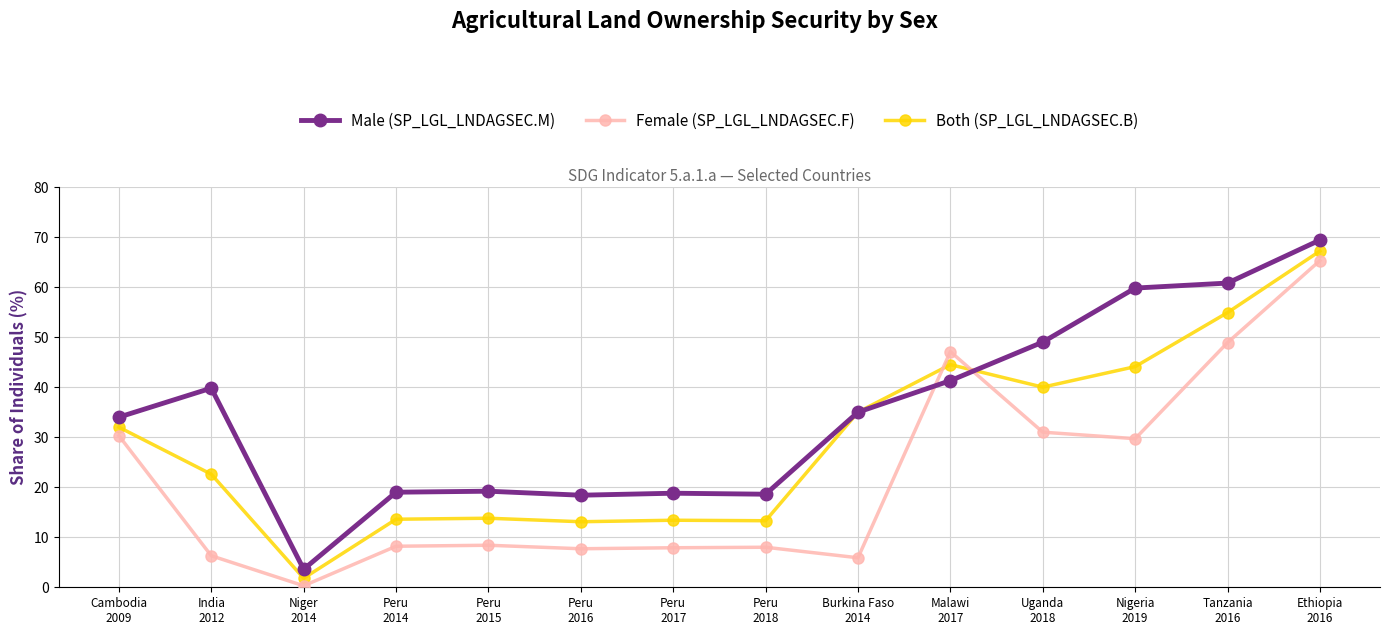

In Both (SP_LGL_LNDAGSEC.B), how many points are lower than both neighbors (excluding endpoints)?

4